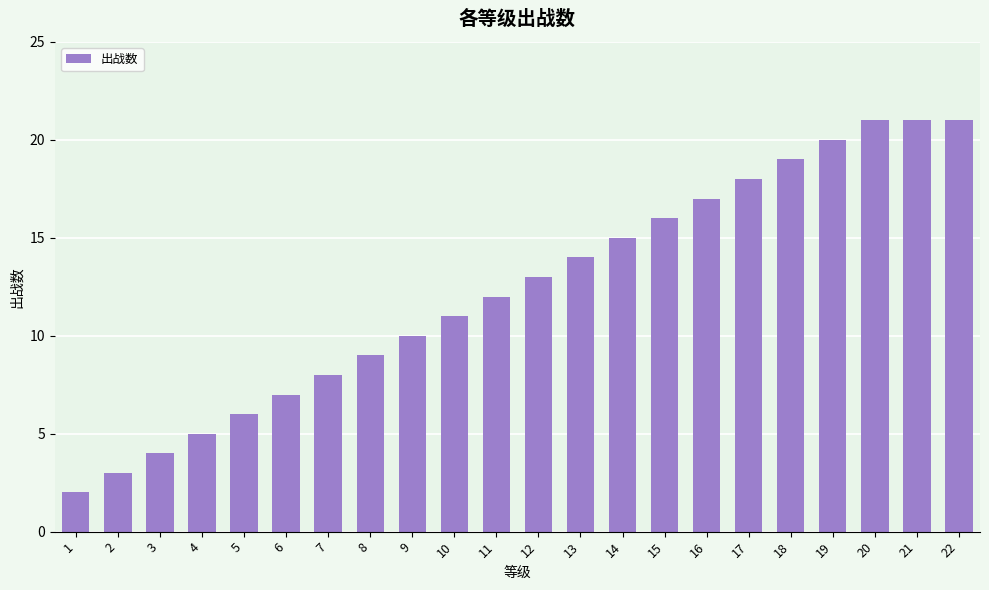

Which label corresponds to the smallest value in the chart?

1